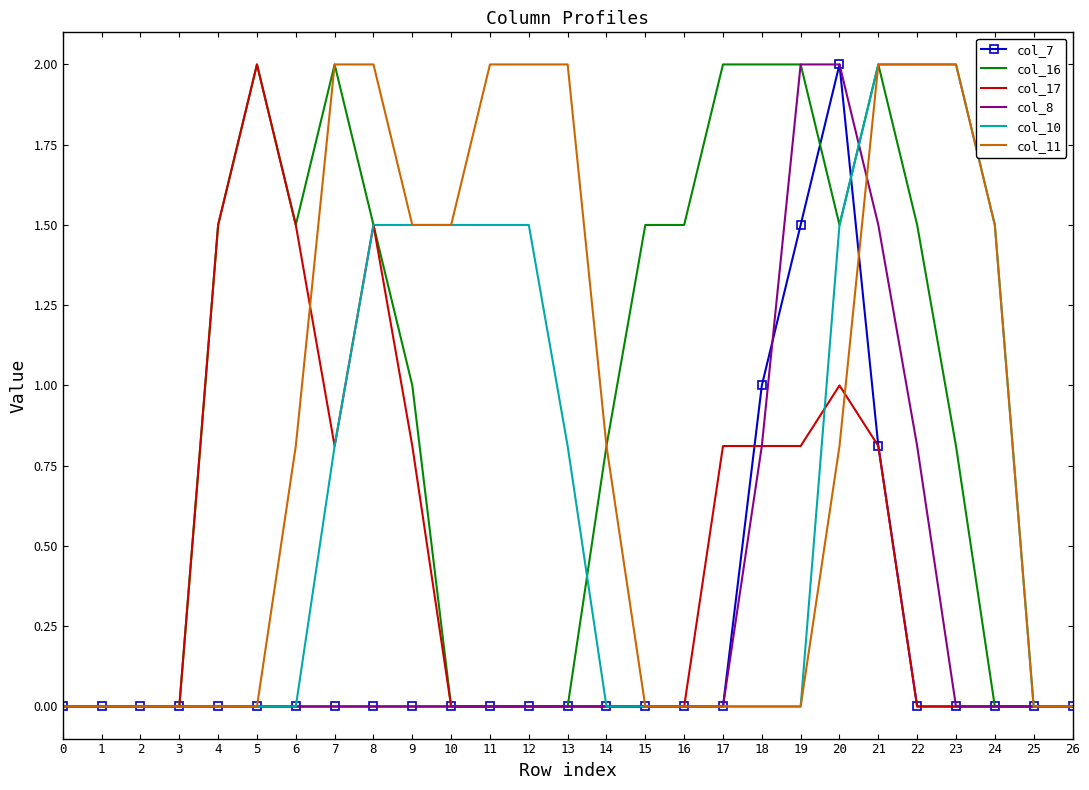

What is the highest value of the col_16 series?

2.0